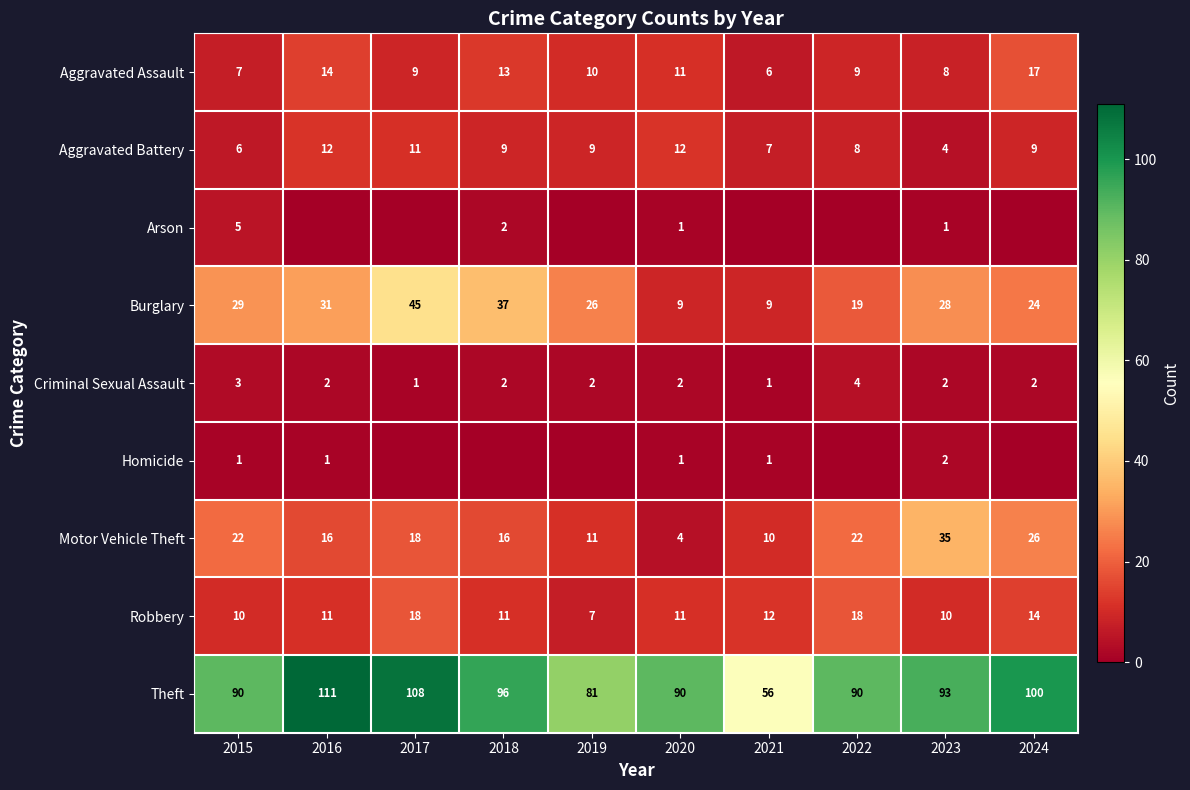

What is the total value across all series at 2020?

141